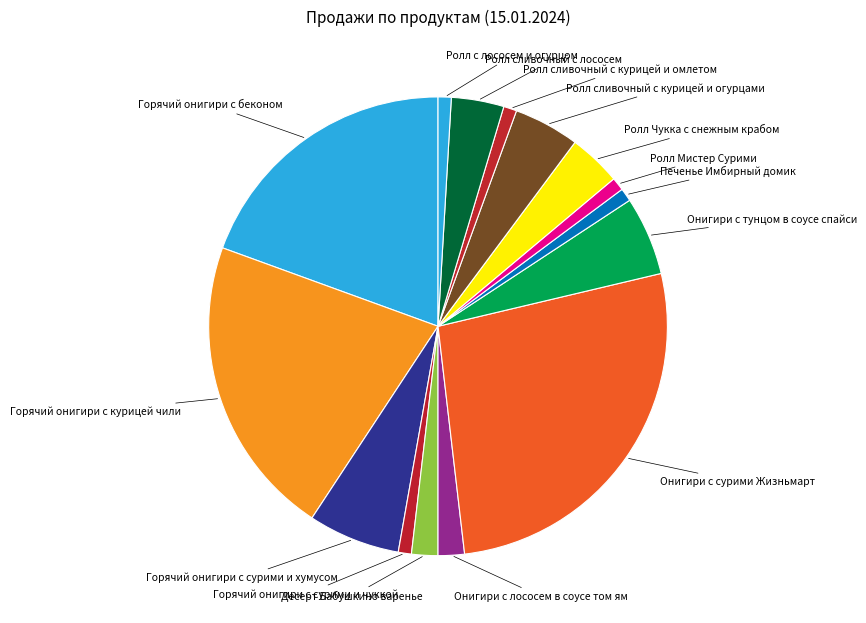

What is the largest slice in the pie chart?

Онигири с сурими Жизньмарт